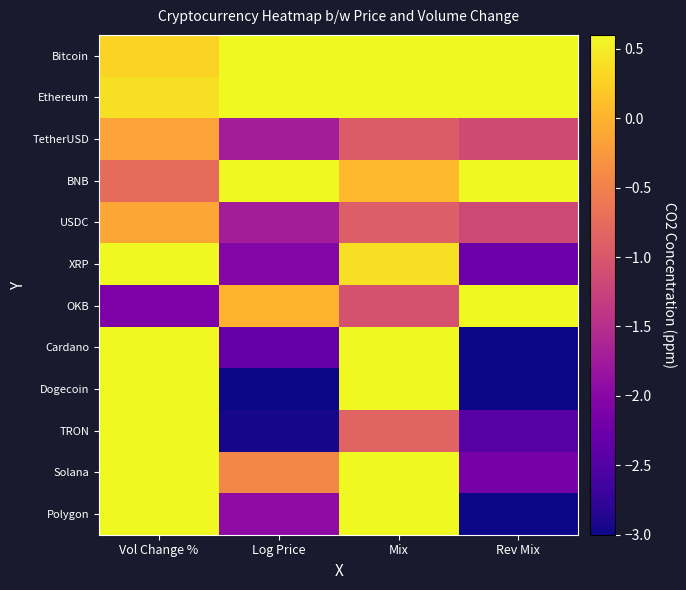

Count the number of categories in the chart.

4